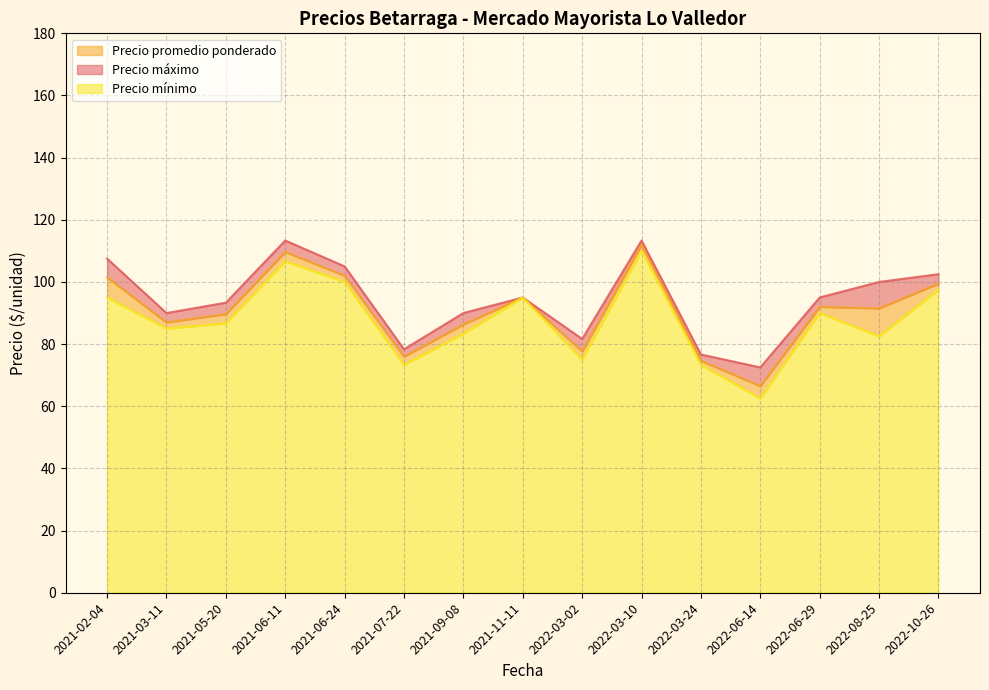

True or false: Precio mínimo has more than 0 interior local peaks.

True